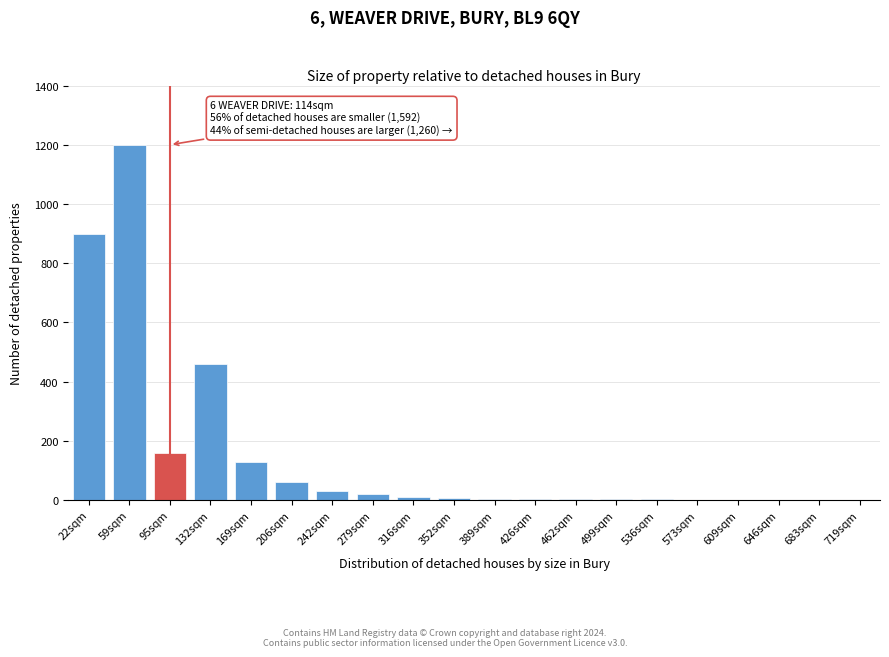

Where is the data nearest to the value 600?

132sqm